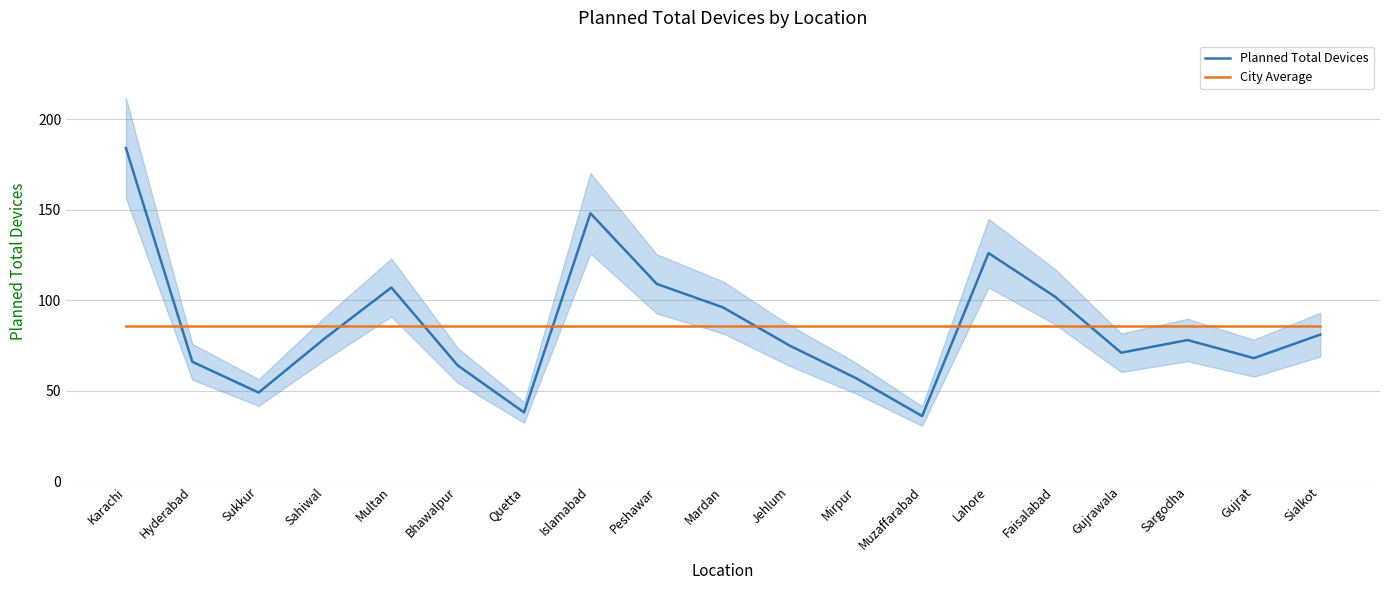

True or false: City Average has a value of 86 at Muzaffarabad.

True